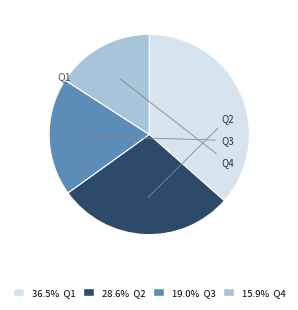

Approximately how many times larger is the value at Q3 compared to Q2?

0.7